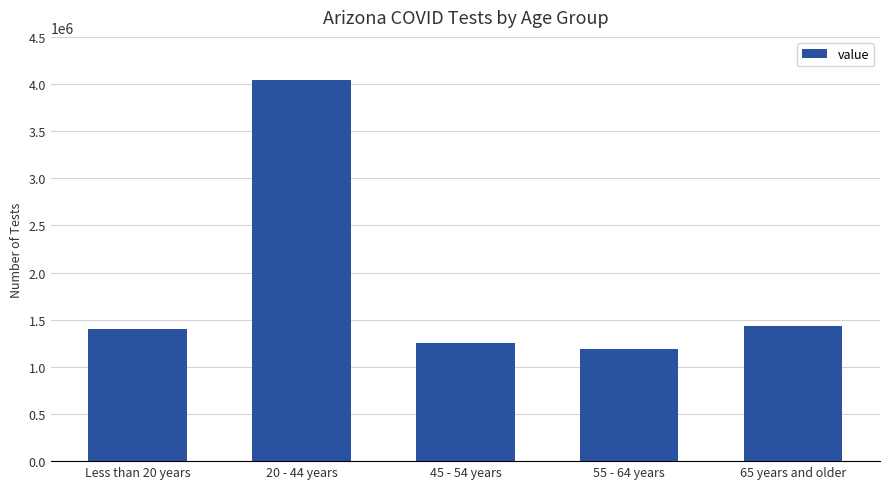

What is the greatest value displayed?

4038372